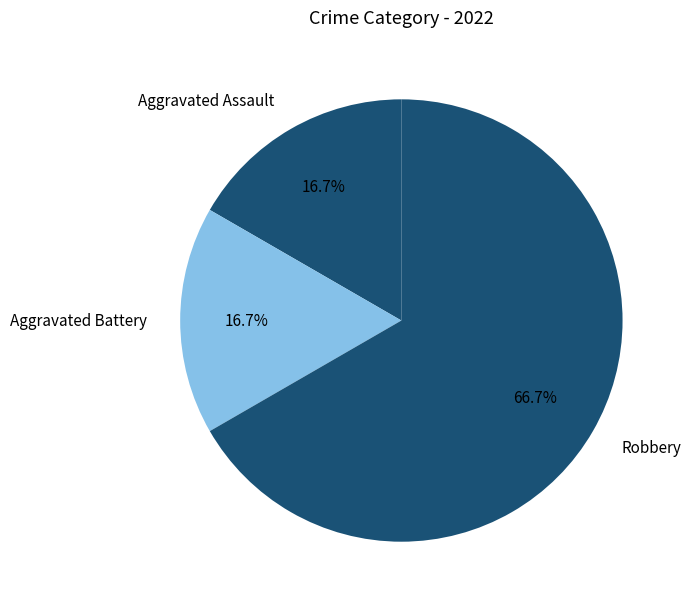

Approximately how many times larger is the value at Robbery compared to Aggravated Battery?

4.0